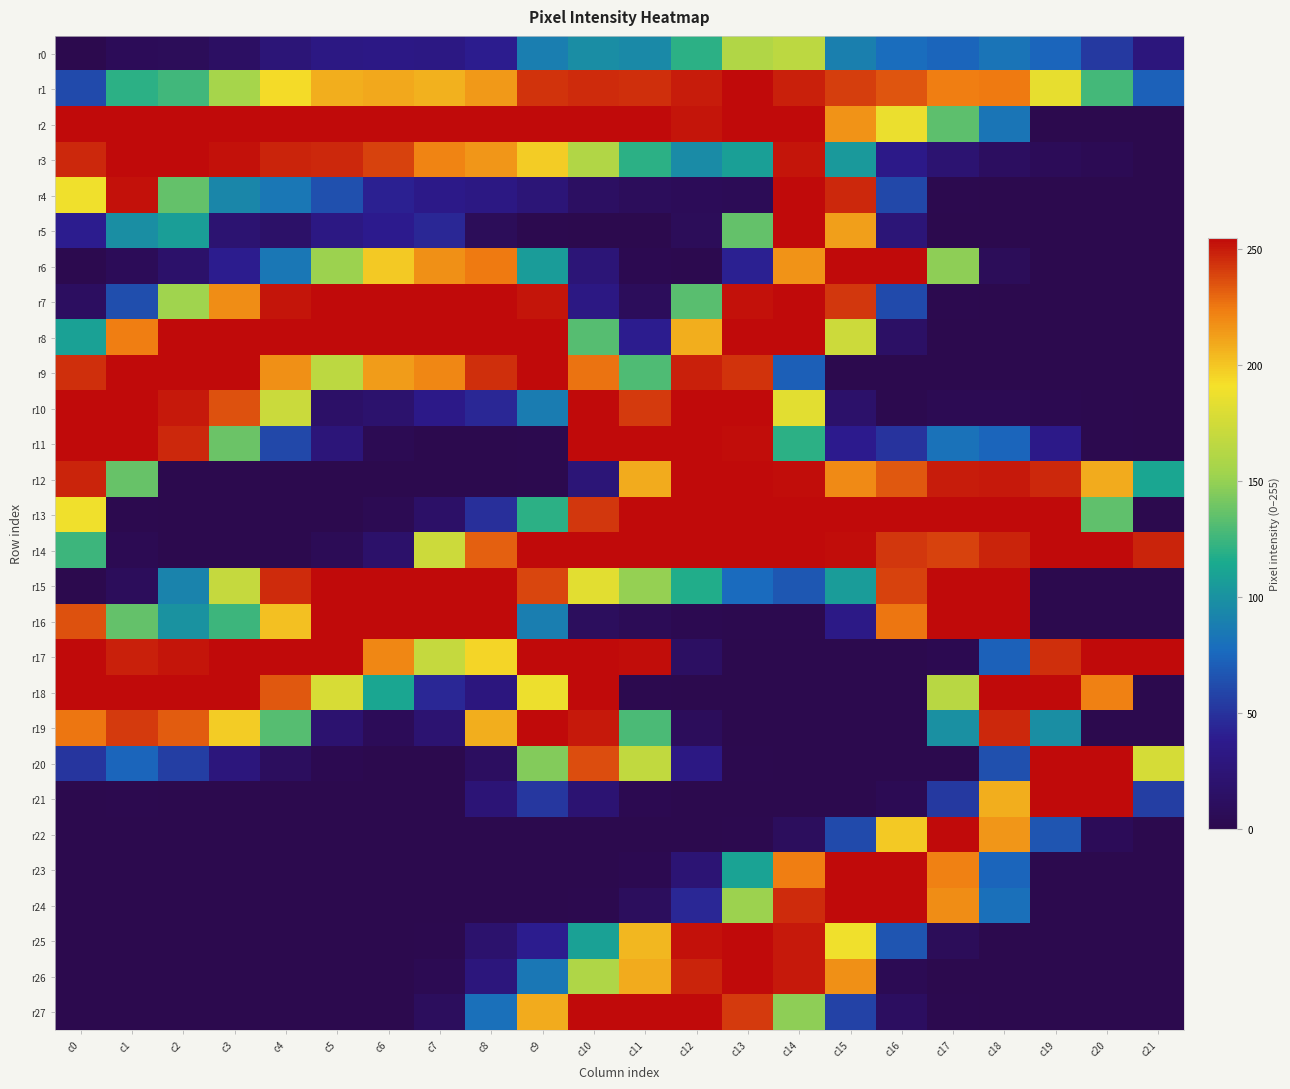

What is the difference between the highest and lowest values at c18?

255